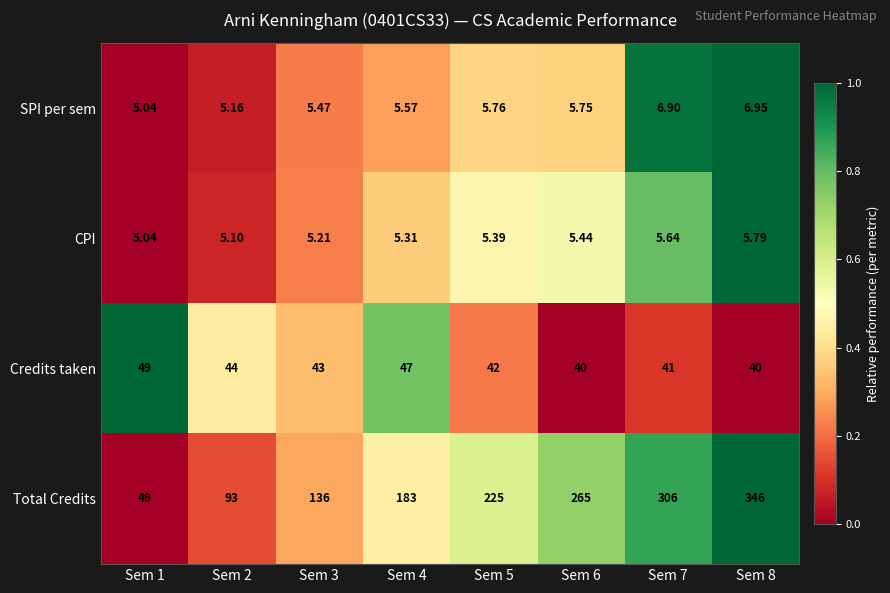

List the series in order of their peak value, highest first.

Total Credits, Credits taken, SPI per sem, CPI